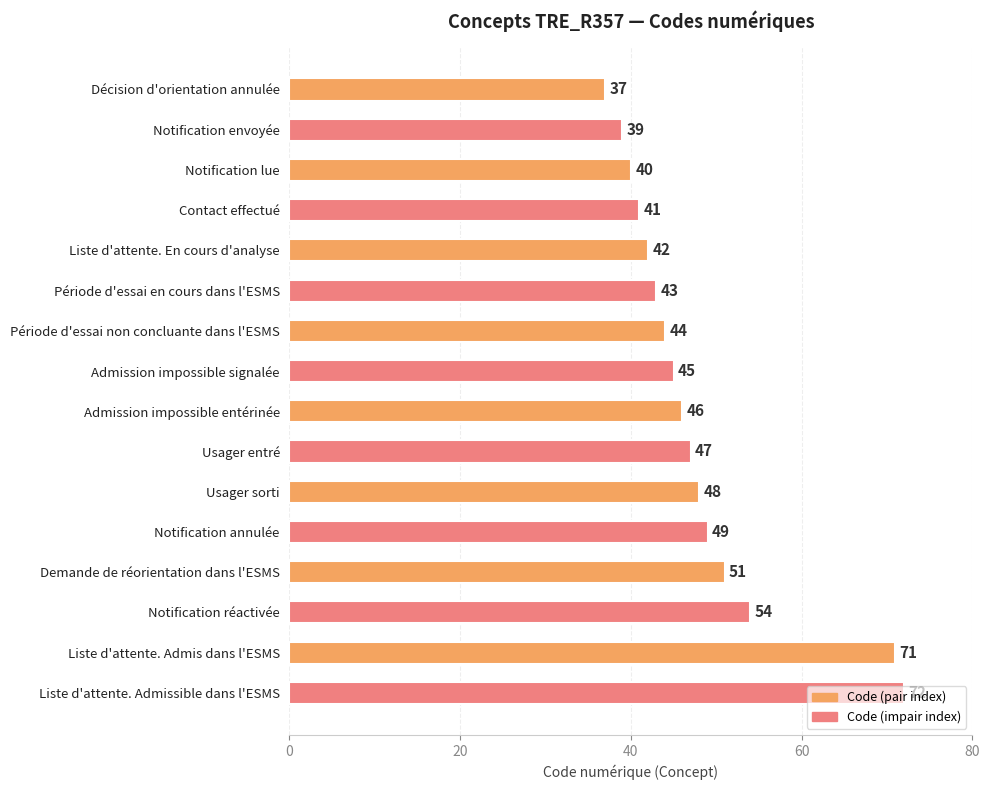

What is the ratio of the value at Décision d'orientation annulée to the value at Liste d'attente. Admis dans l'ESMS?

0.5